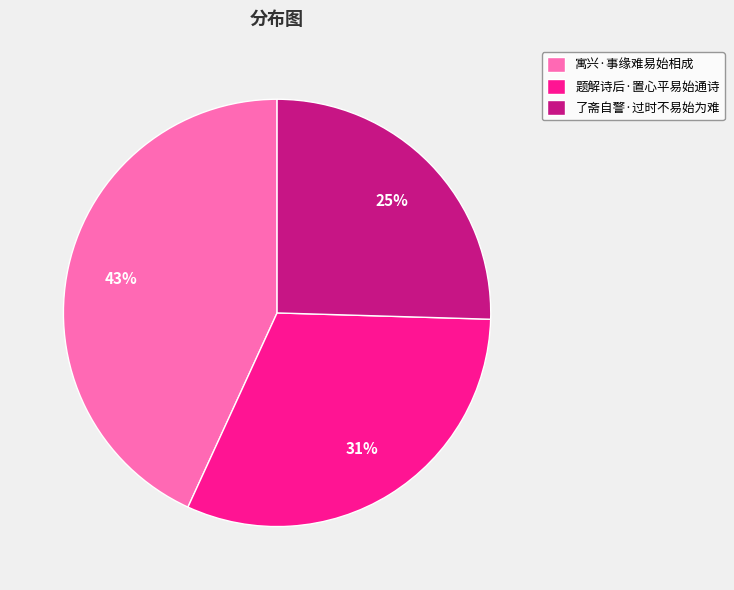

The 了斋自警·过时不易始为难 slice represents 13% of the pie. True or false?

False